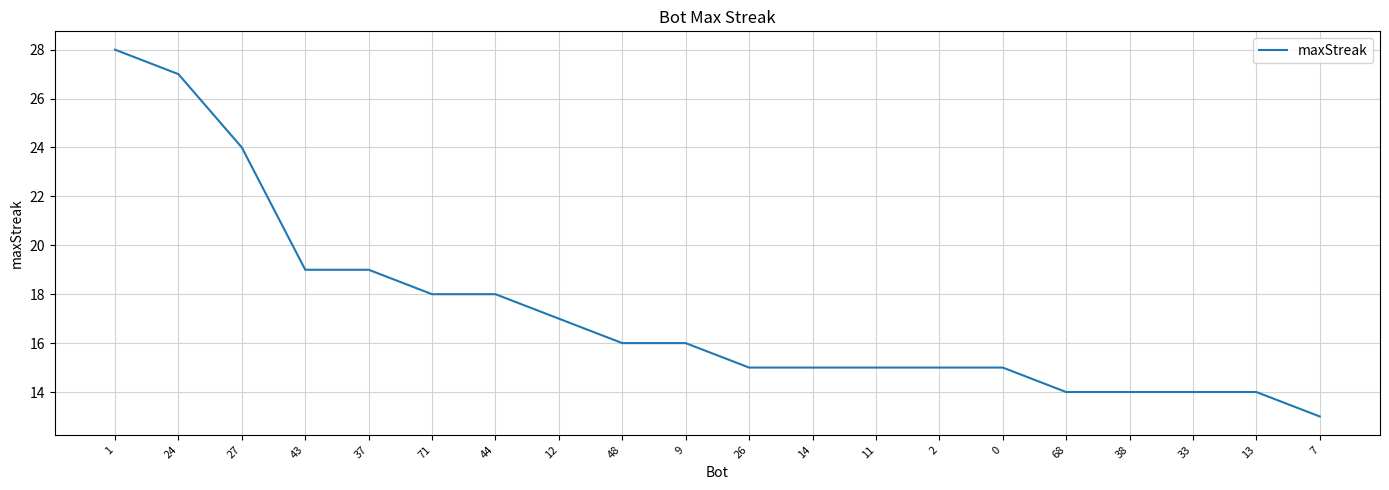

Is it true that the value at 48 is 28?

False